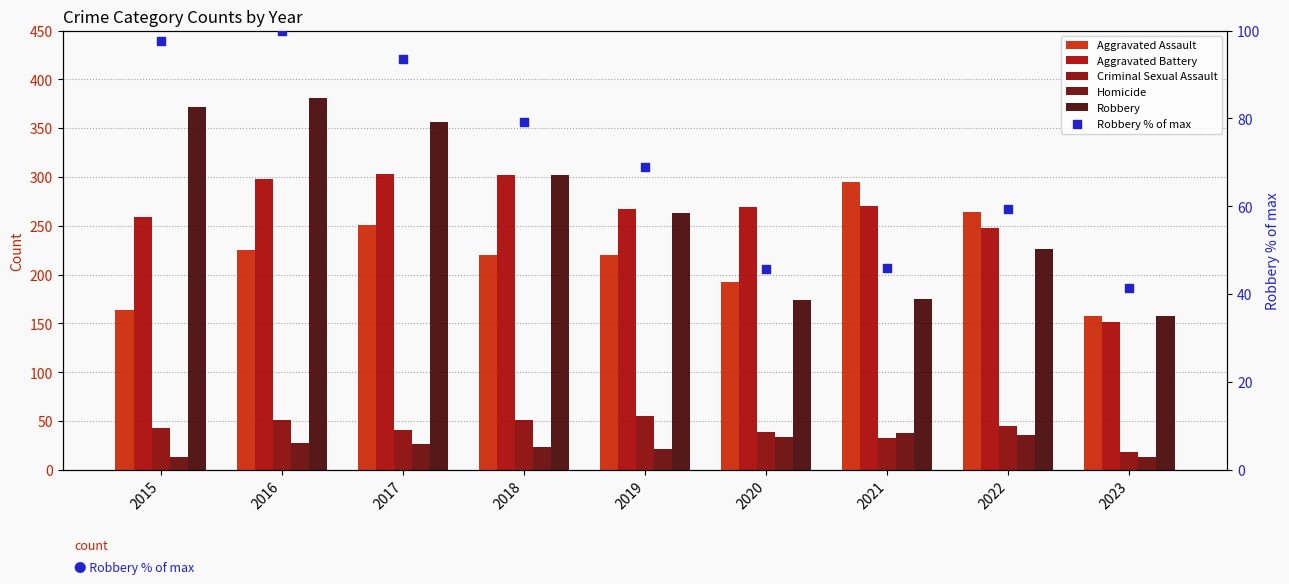

Is the value of Aggravated Assault at 2017 greater than the value of Robbery at 2015?

No